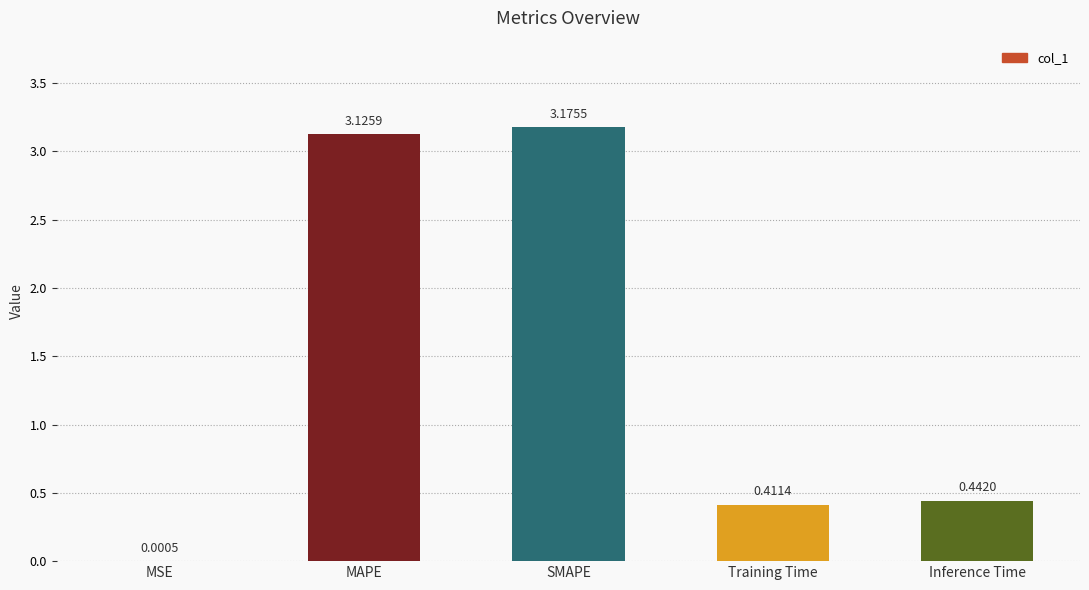

What is the change in value from SMAPE to Inference Time?

-2.7